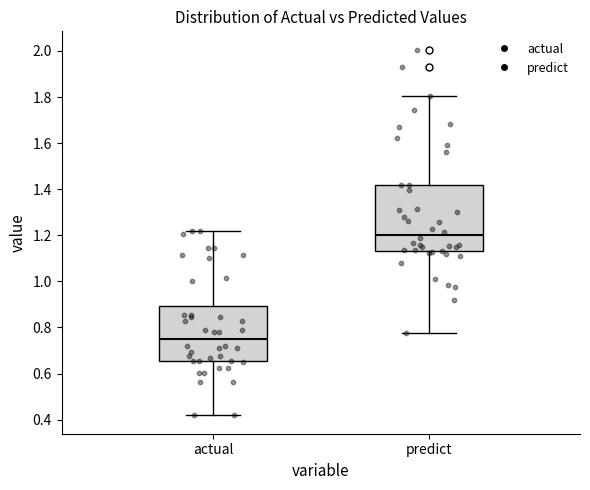

Comparing the boxes themselves (not the whiskers), which one is the tallest?

predict